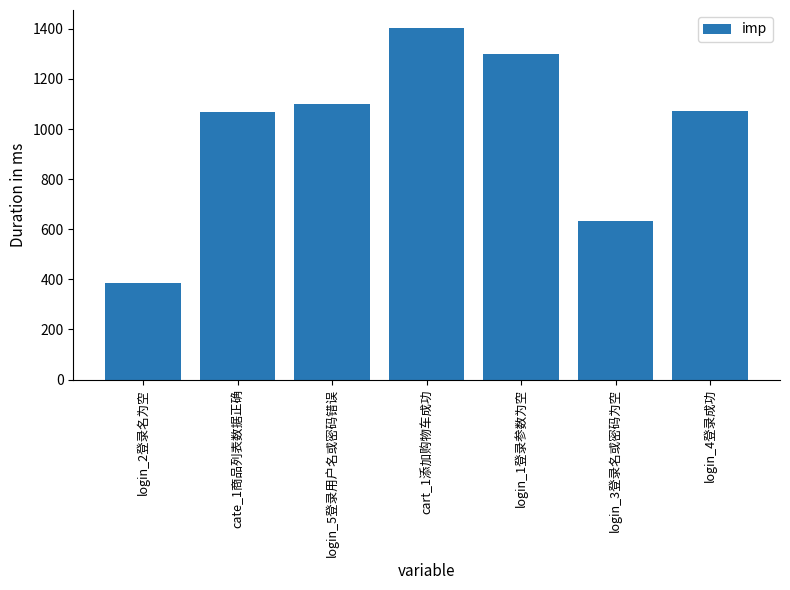

Read the value at login_1登录参数为空.

1300